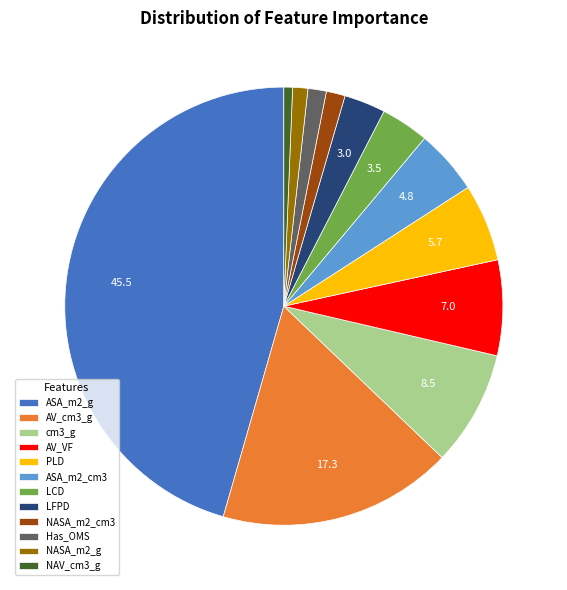

Which has a higher value, LFPD or NASA_m2_cm3?

LFPD